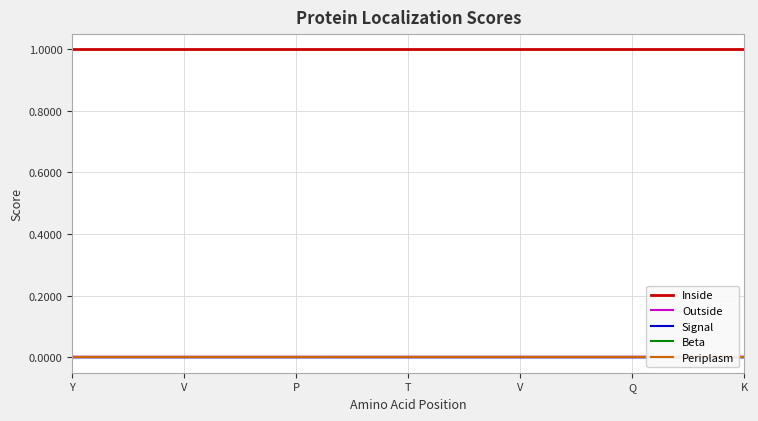

Is the value of Inside at 23 greater than the value of Outside at T?

Yes